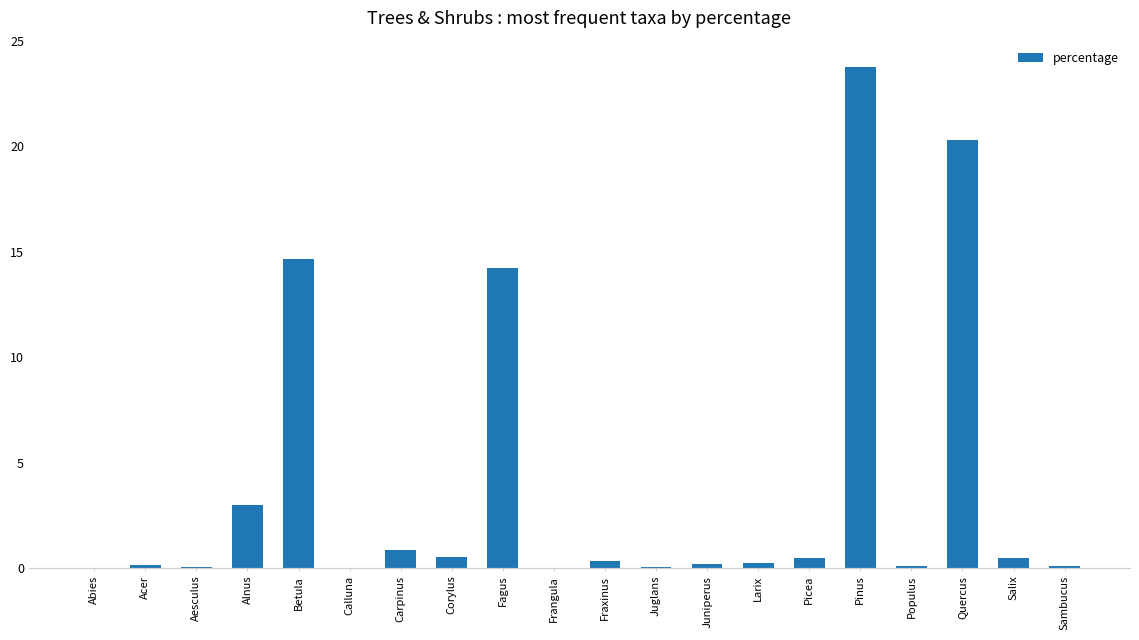

Between Frangula and Pinus, which is larger?

Pinus